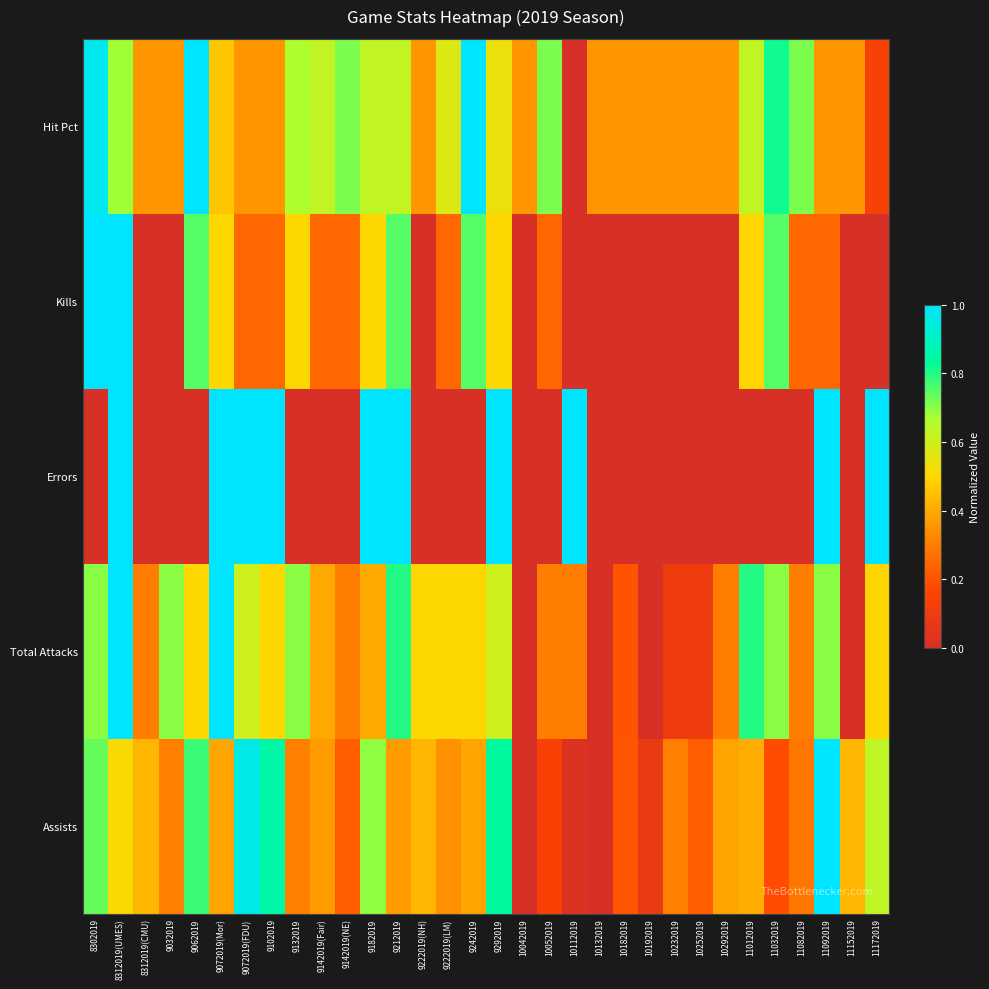

Which has a higher value, 9062019 or 10052019?

9062019